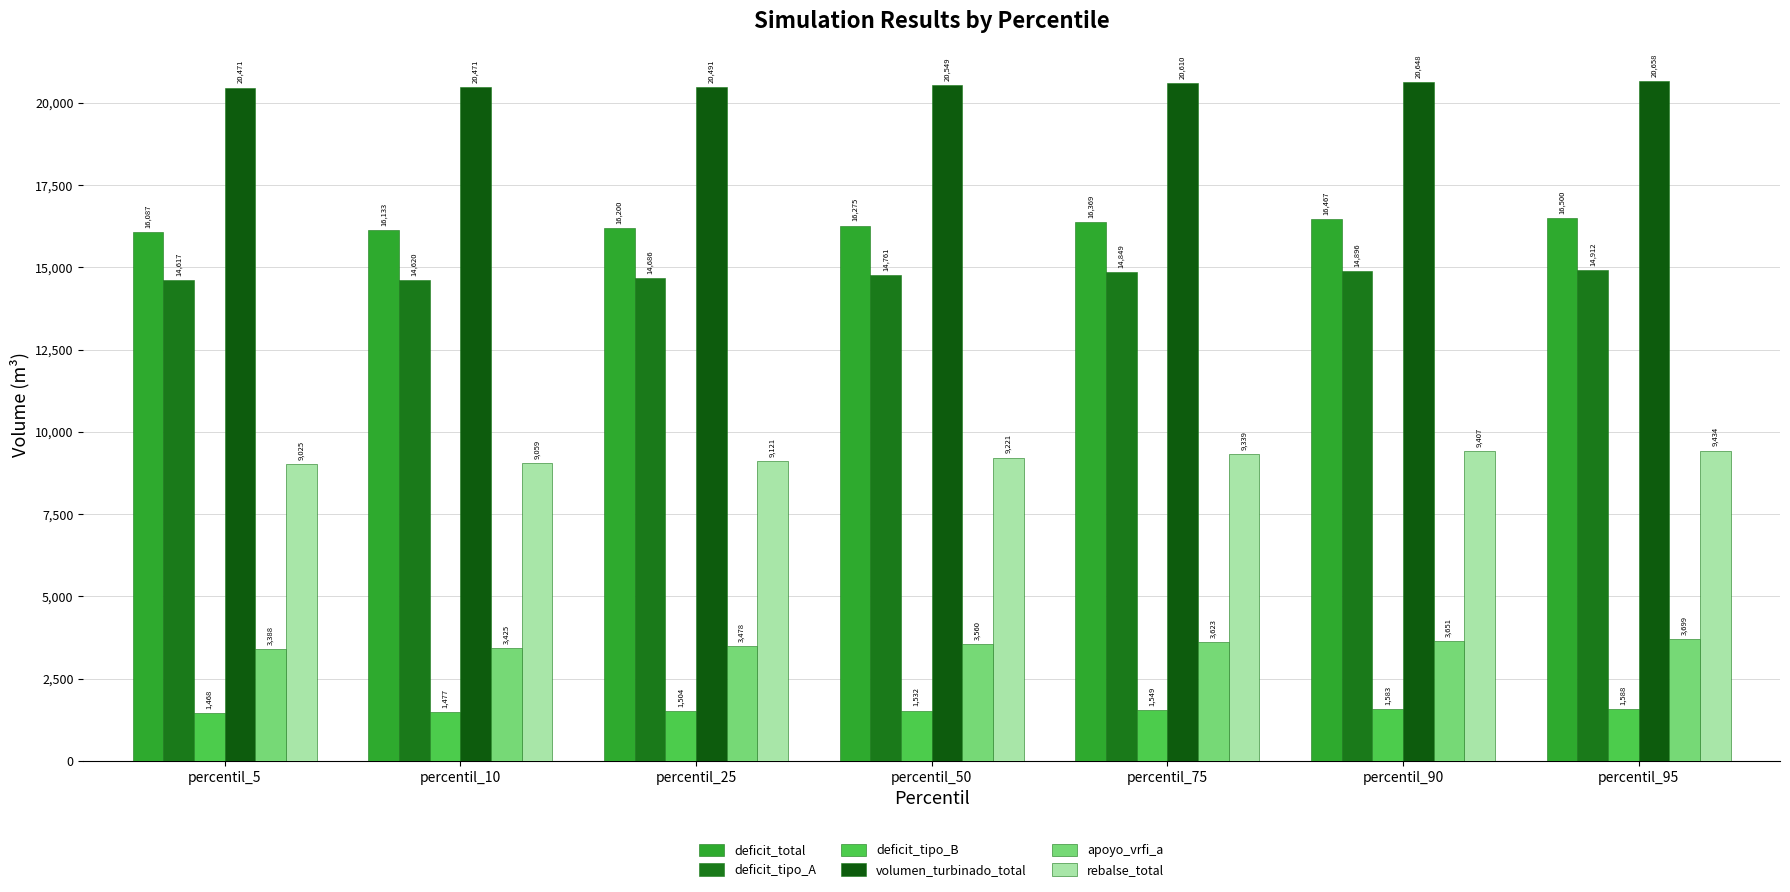

True or false: deficit_tipo_B has a value of 1477.4 at percentil_10.

True